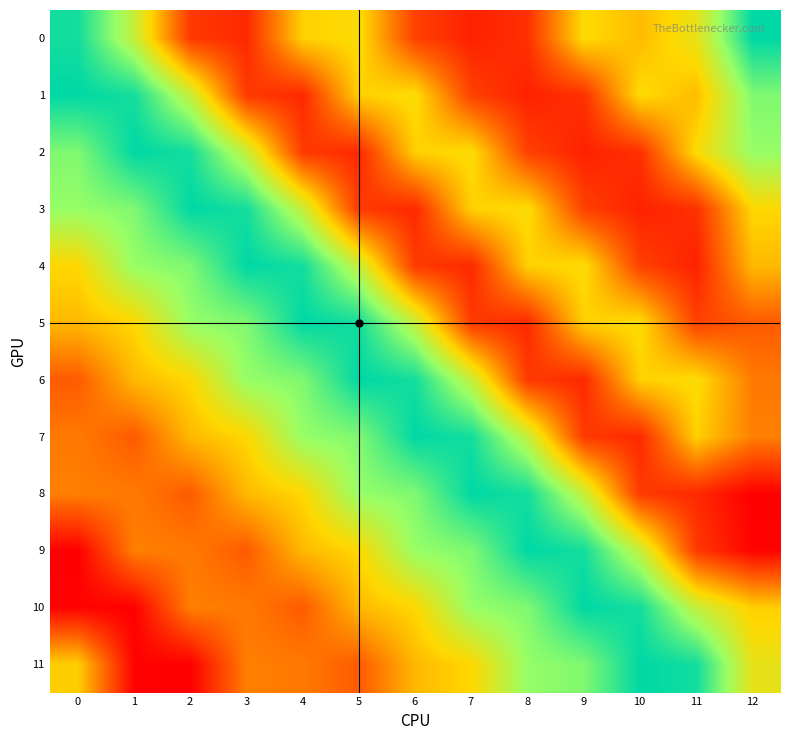

How many distinct data groups are displayed?

12